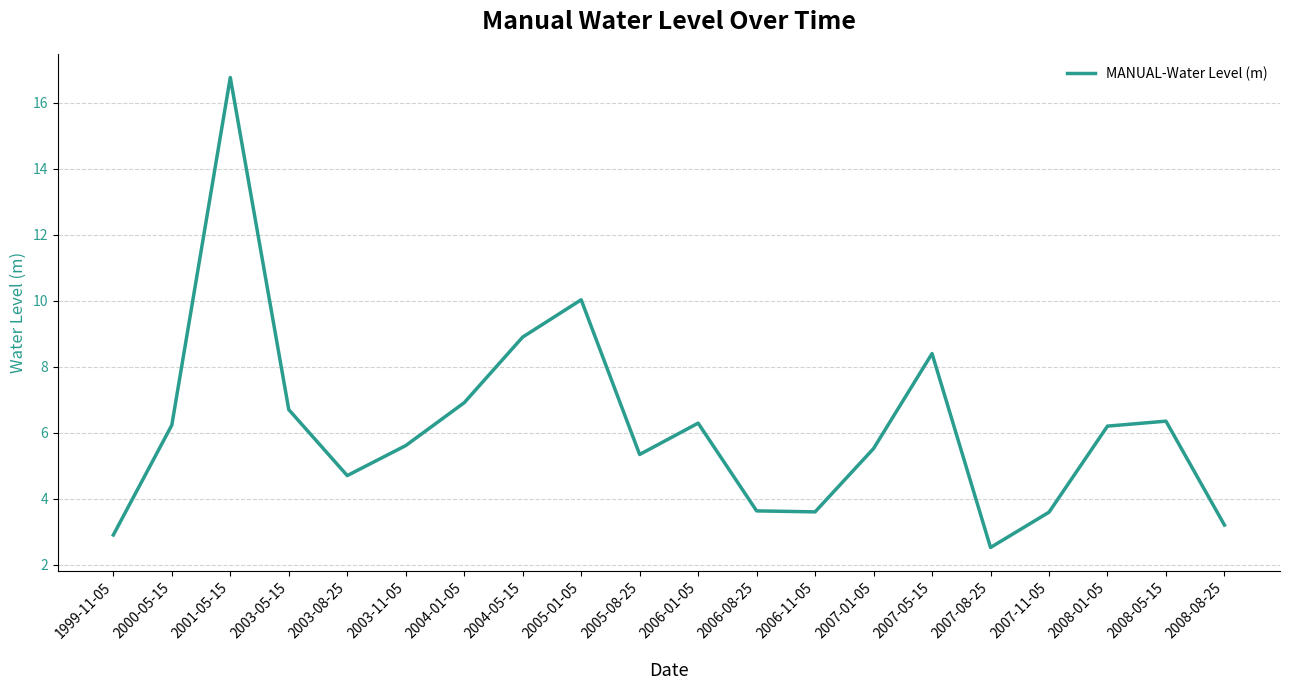

True or false: there are more than 0 points higher than both neighbors.

True